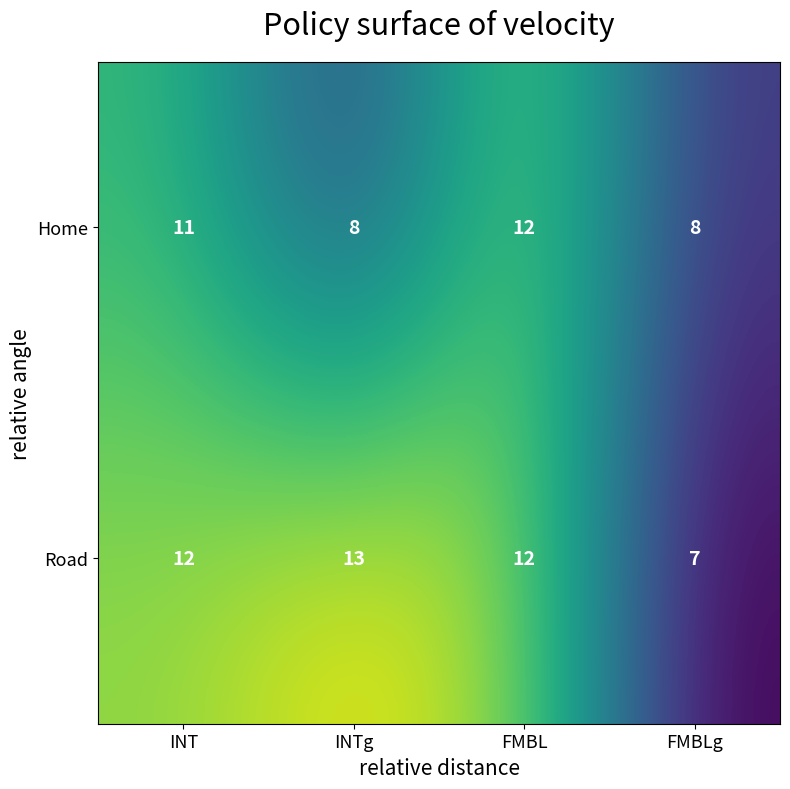

Between INT and FMBLg, which series saw the biggest shift?

Road